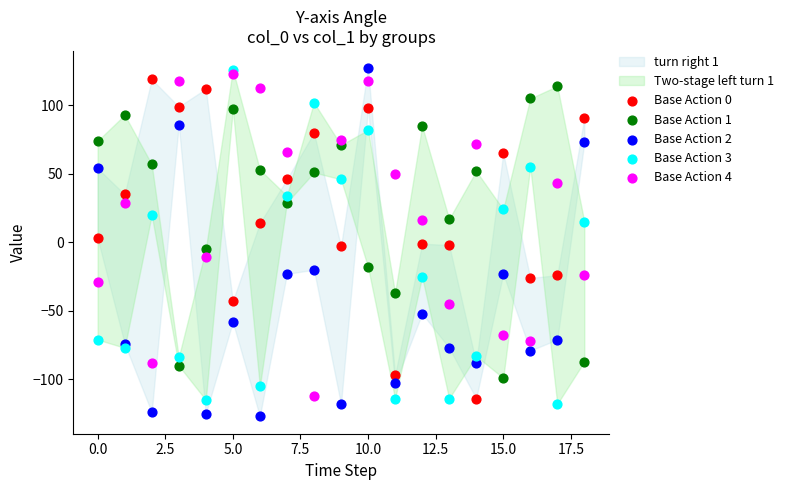

Across all data points, what is the range of Y values (max minus min)?

254